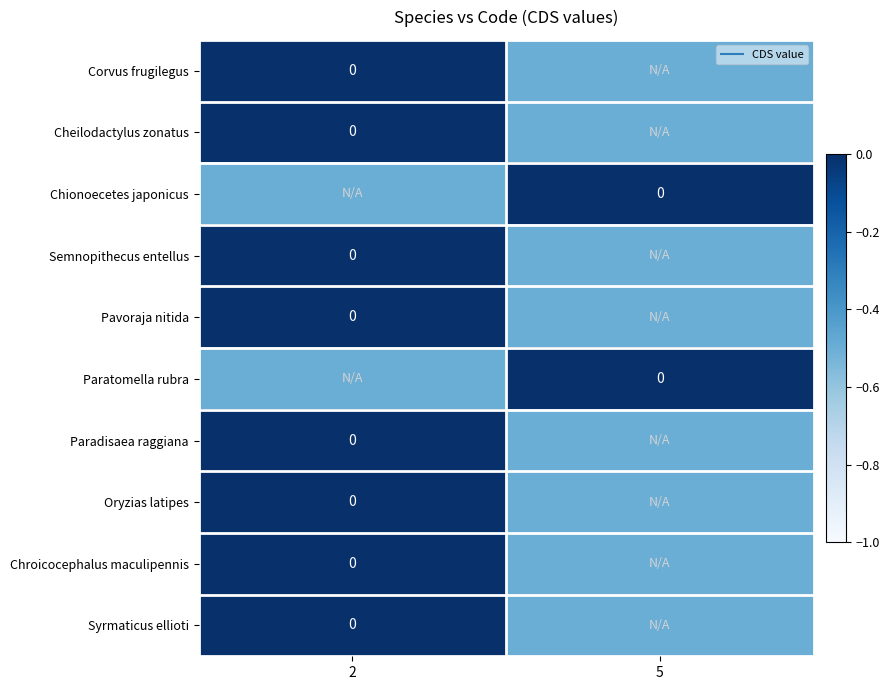

Which category has the lowest value across all series?

5